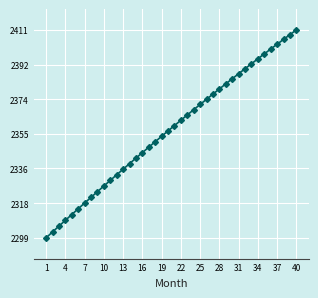

What is the sum of all values?

94273.8